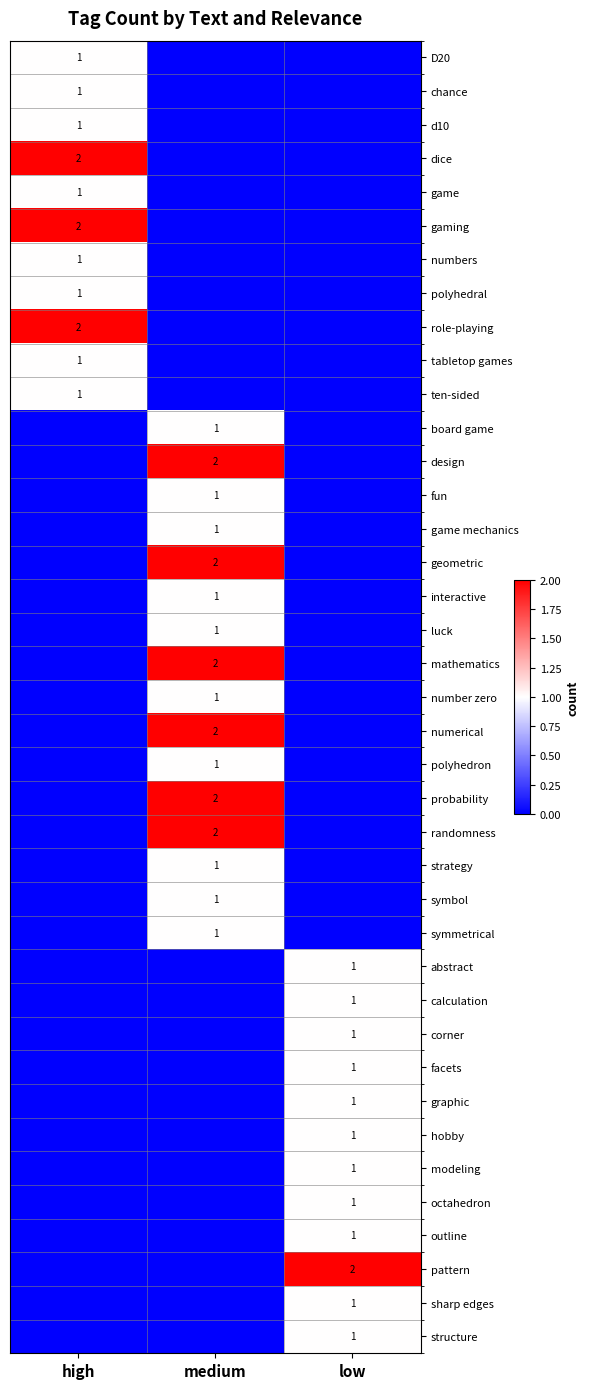

True or false: gaming has a value of 2 at high.

True